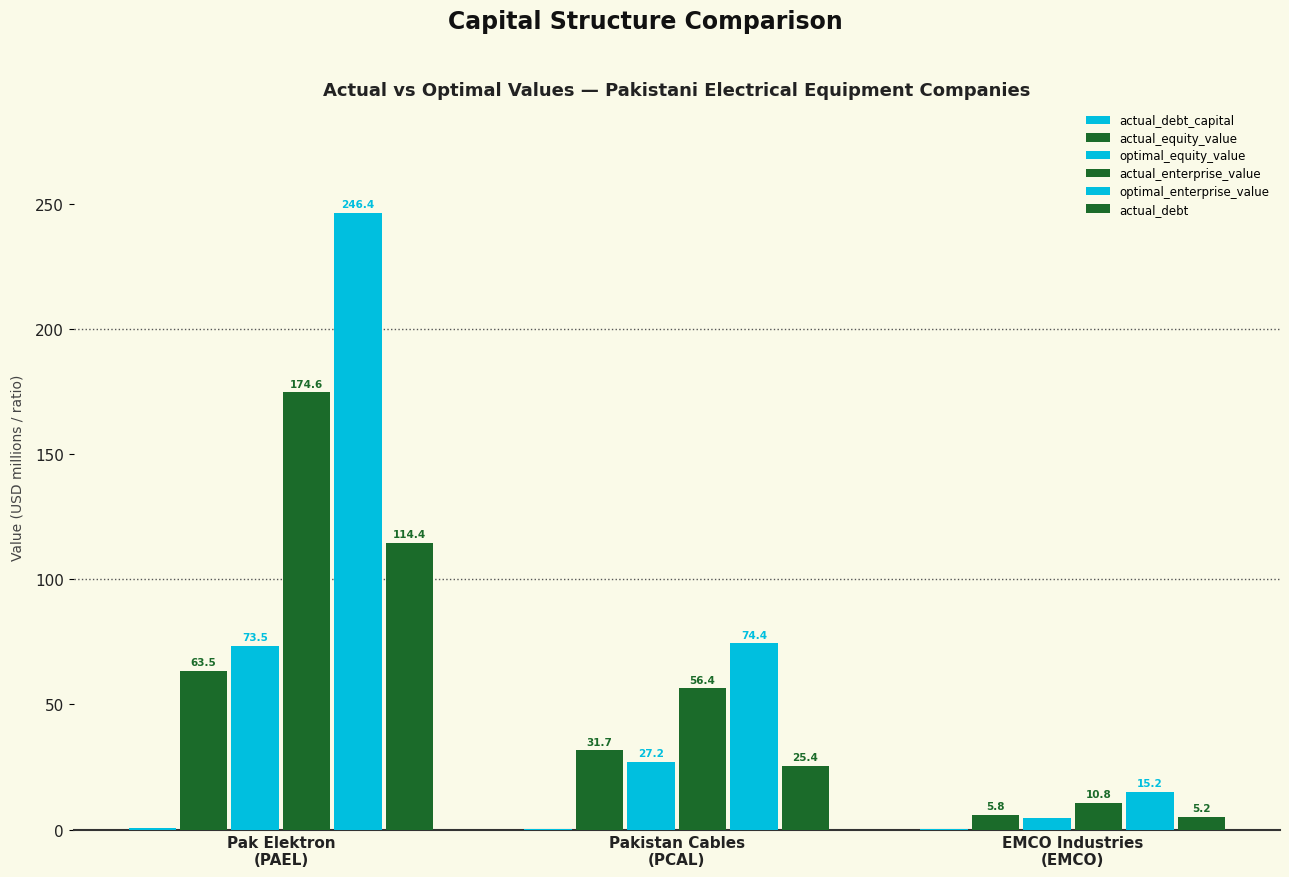

Are the bars horizontal?

No